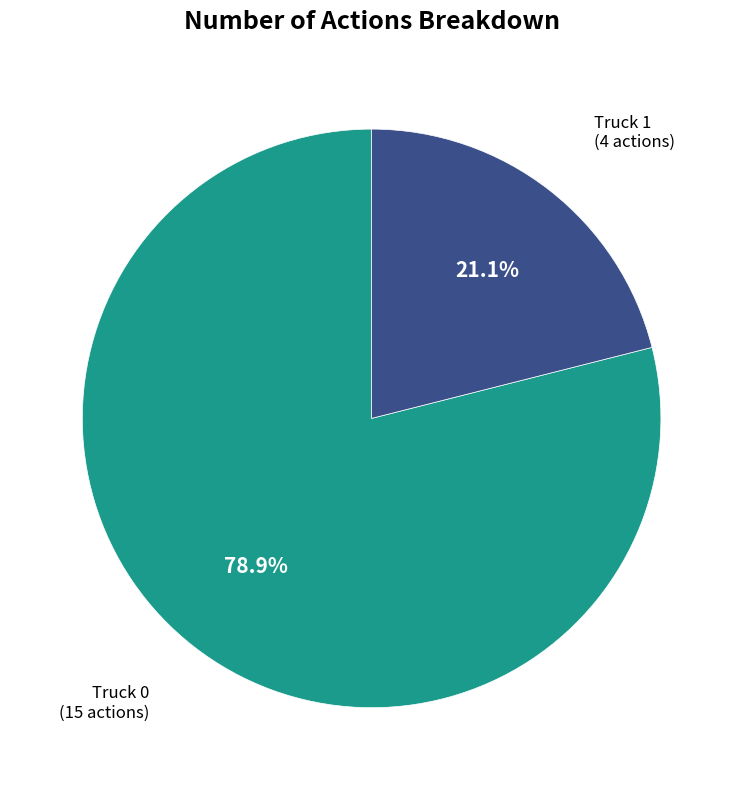

Does any single category account for the majority?

Yes